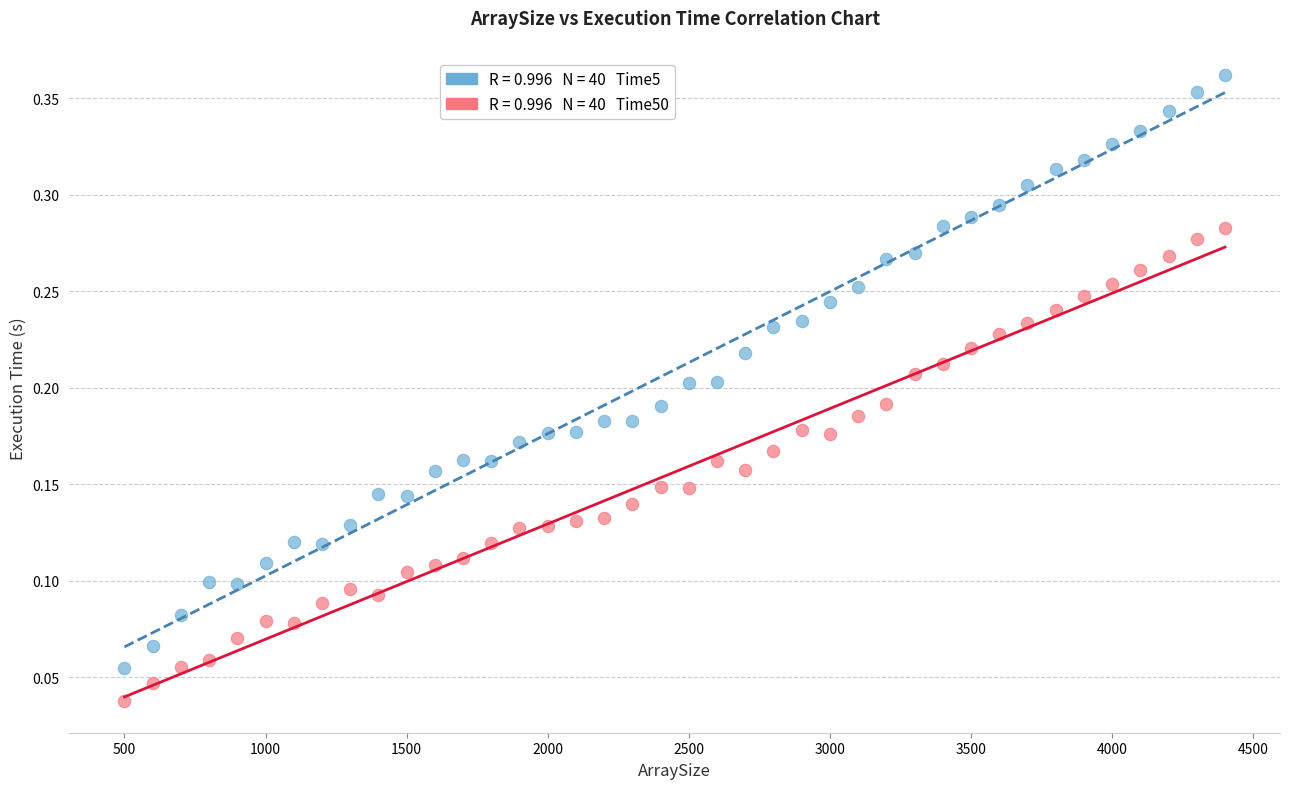

Across all data points, what is the range of X values (max minus min)?

3900.0